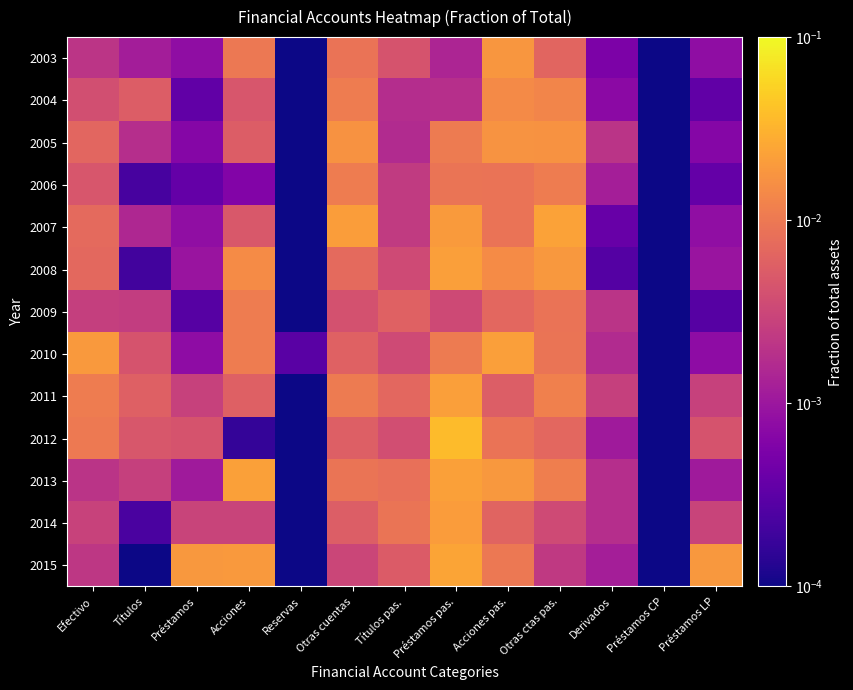

Count the number of data series in this chart.

13